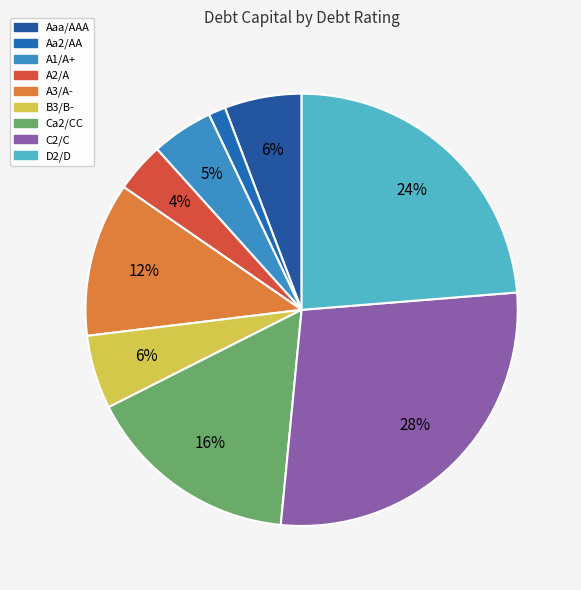

How many slices are in this pie chart?

9